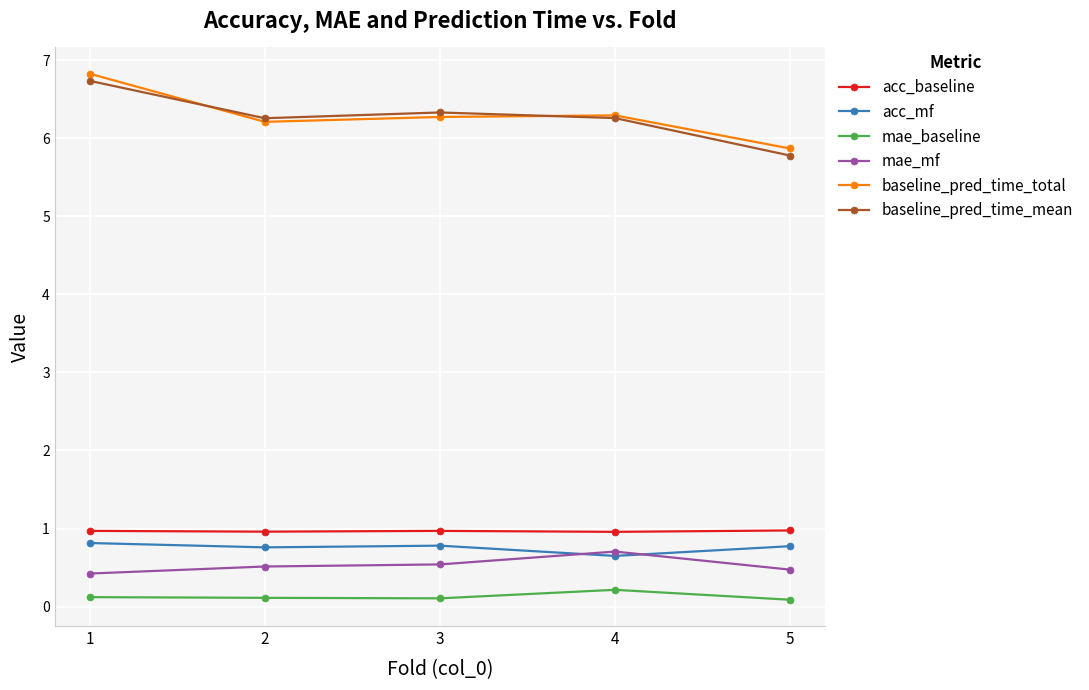

What is the value of the mae_mf point at the 2nd from the left?

0.5